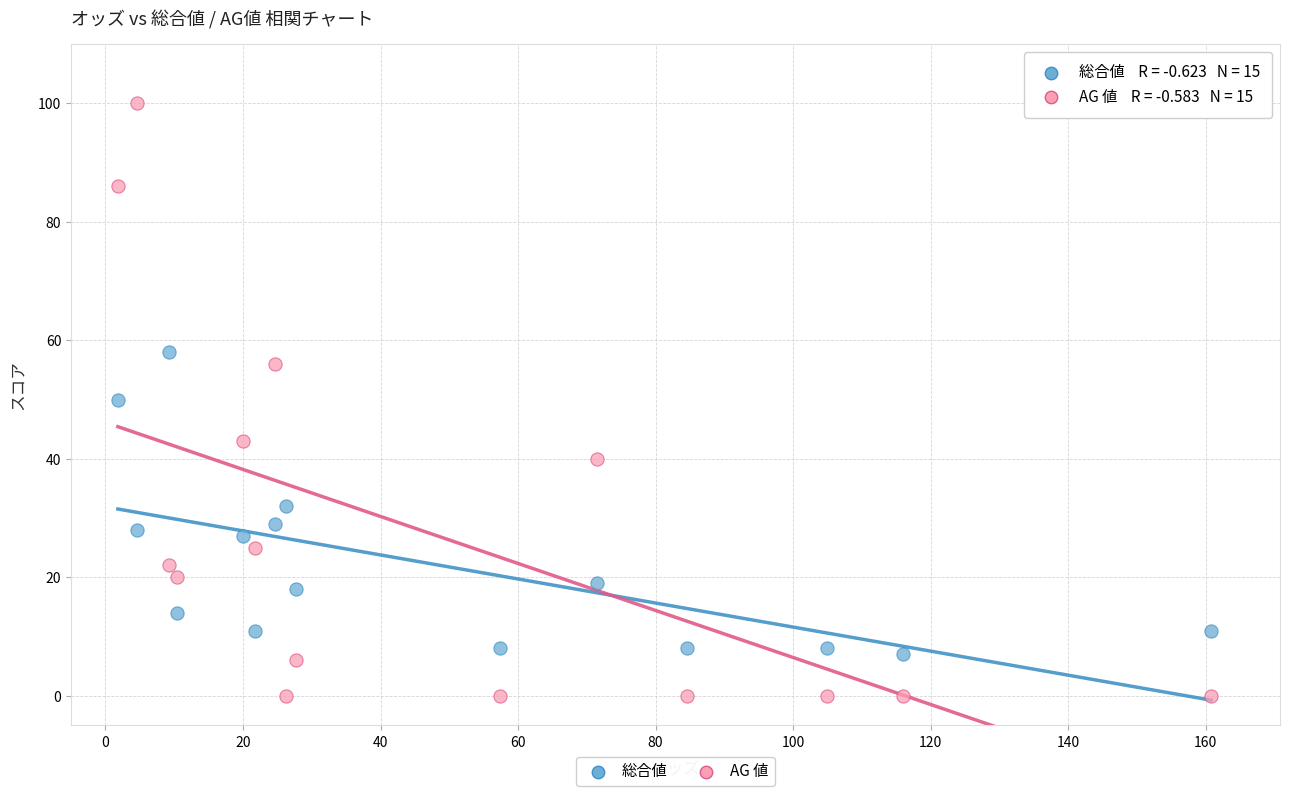

Across all data points, what is the range of Y values (max minus min)?

100